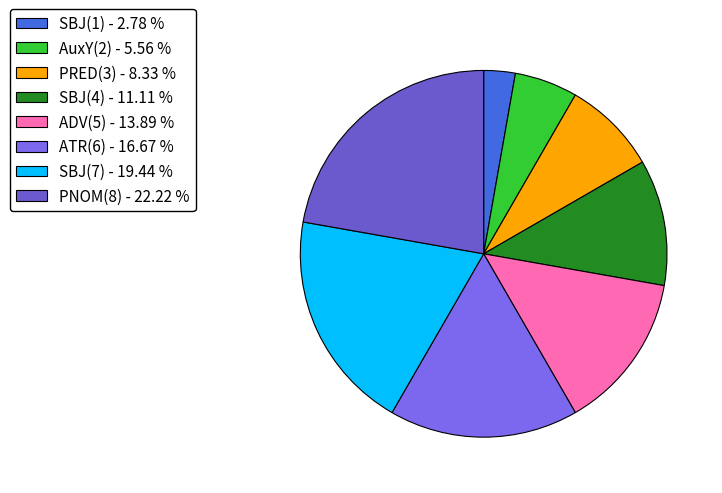

How many segments does this pie chart have?

8